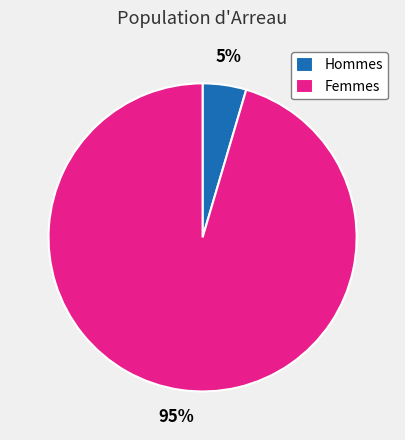

Is there any slice that represents more than half of the pie?

Yes